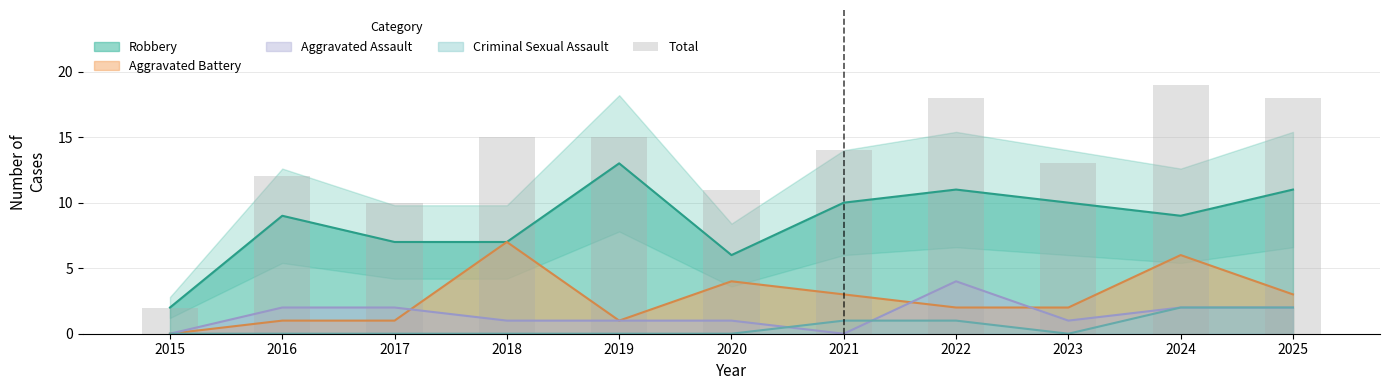

What is the difference between the second highest and second lowest values?

8